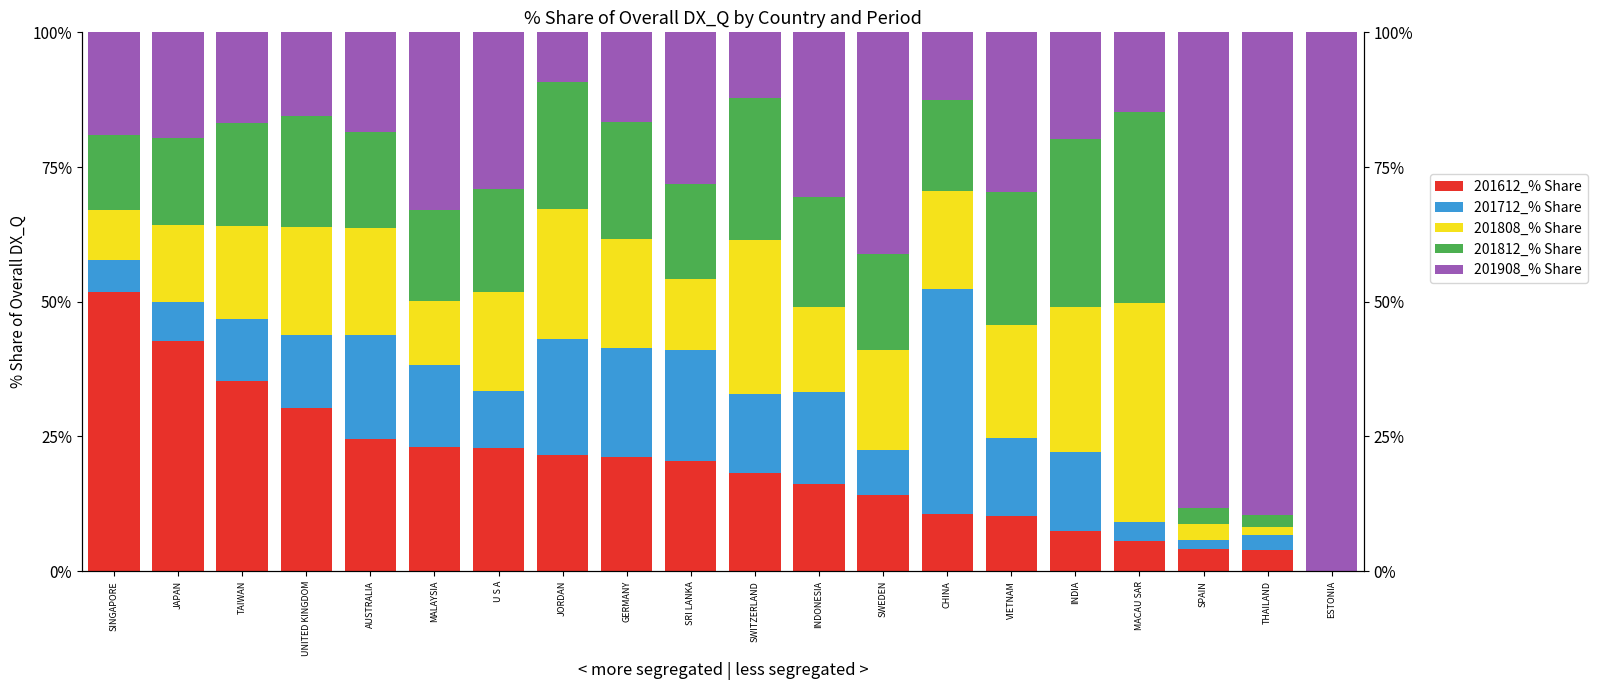

What is the sum of the 201908_% Share values at SPAIN and MACAU SAR?

103.1